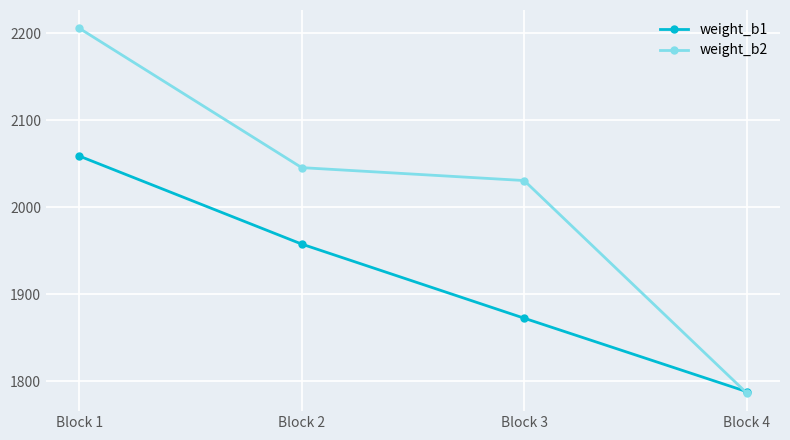

What is the average value of the weight_b2 series?

2017.1